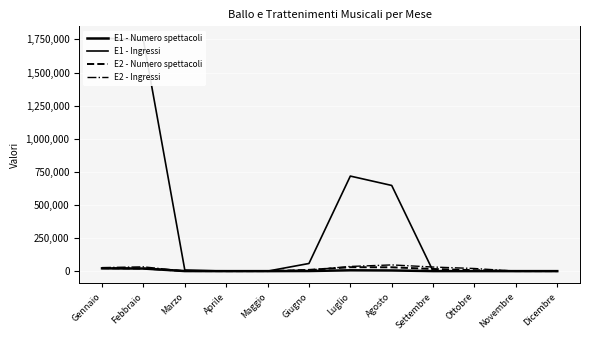

What is the difference between the maximum and minimum values in the E2 - Numero spettacoli series?

29675